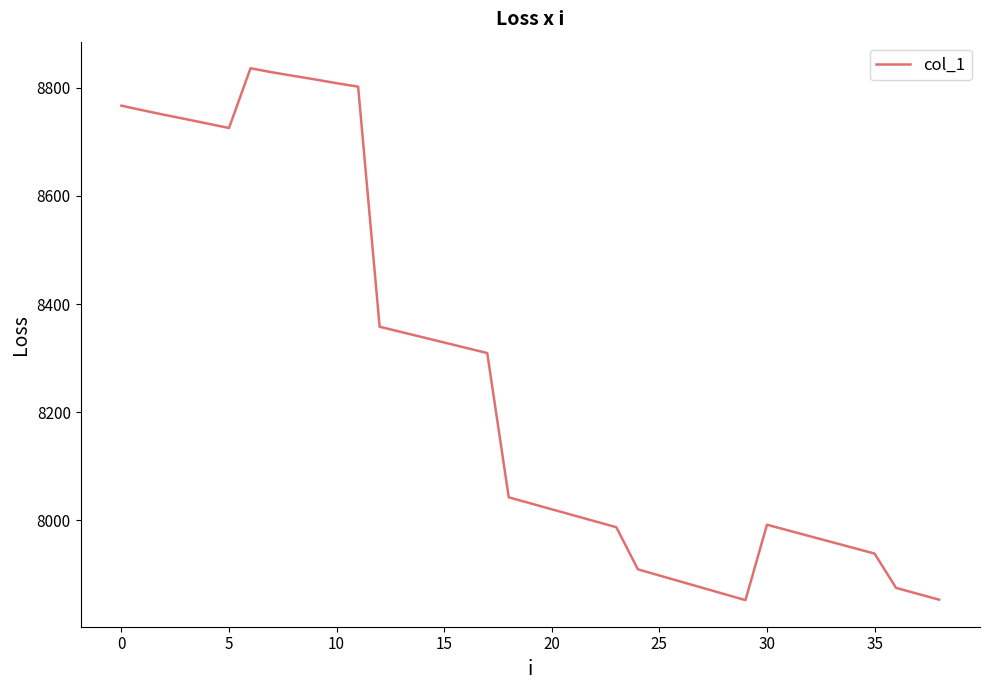

Count the number of data series in this chart.

1